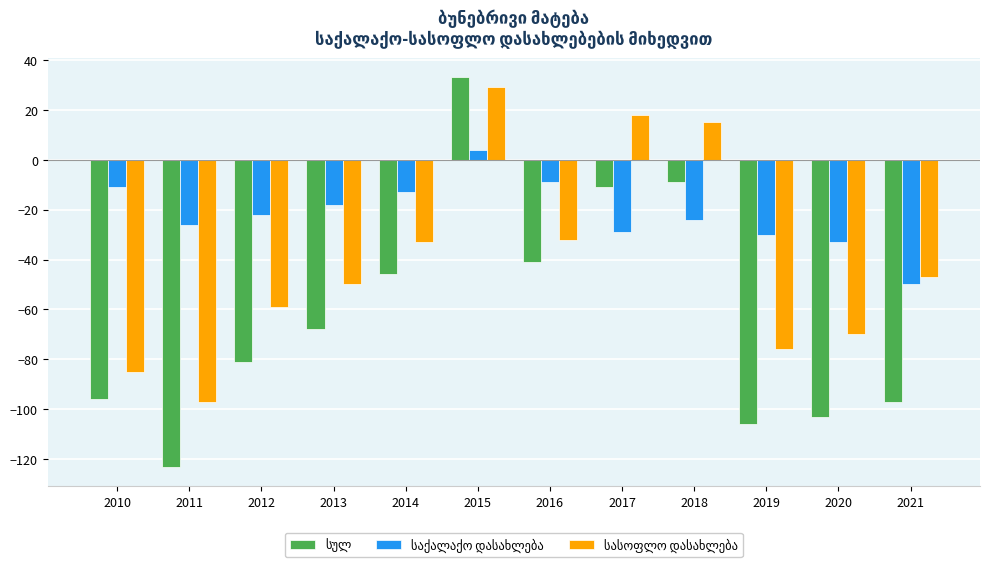

What is the minimum value shown in the chart?

-123